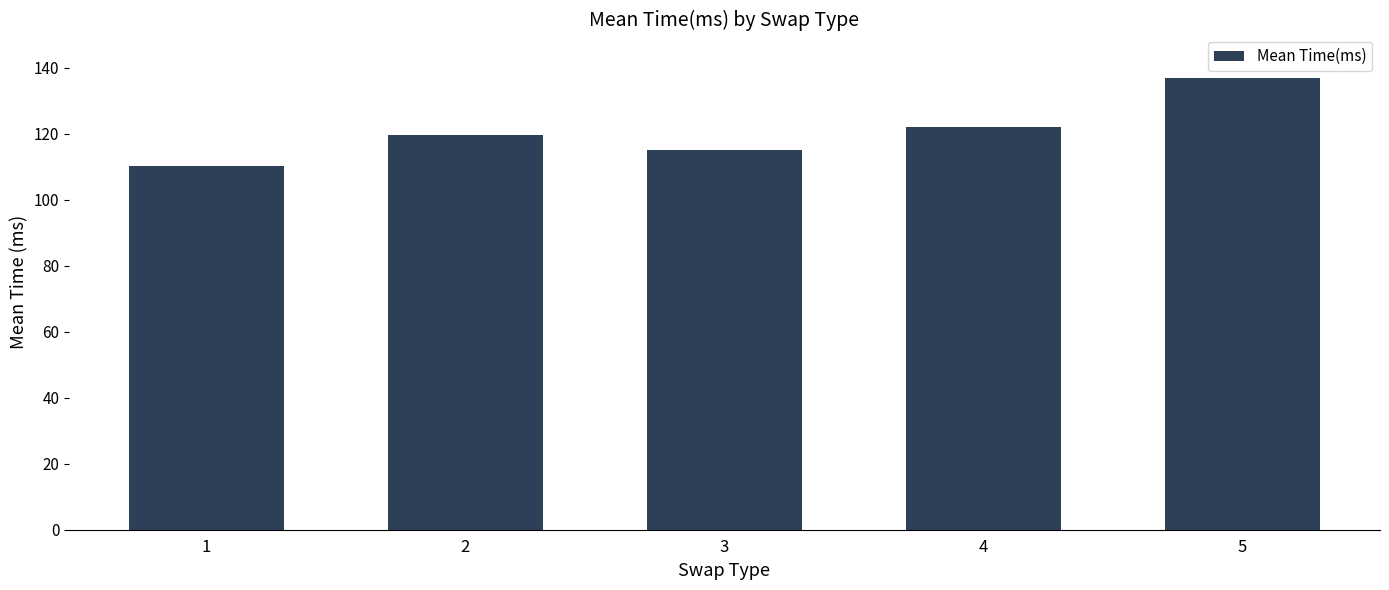

Does the chart contain any negative values?

No